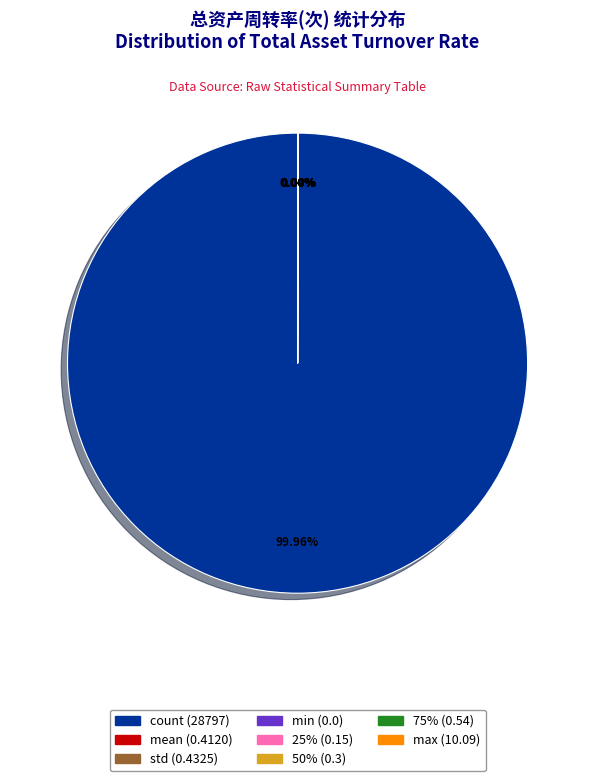

Which category has the biggest portion of the pie?

count